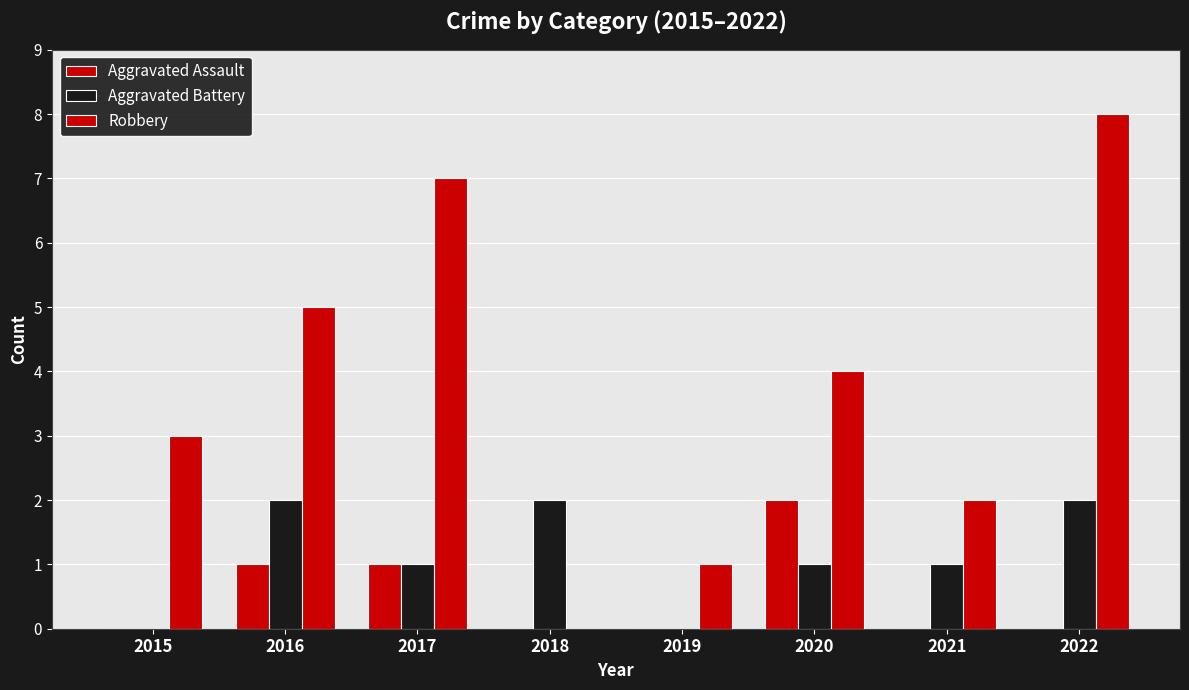

Which series has the largest range (max minus min)?

Robbery